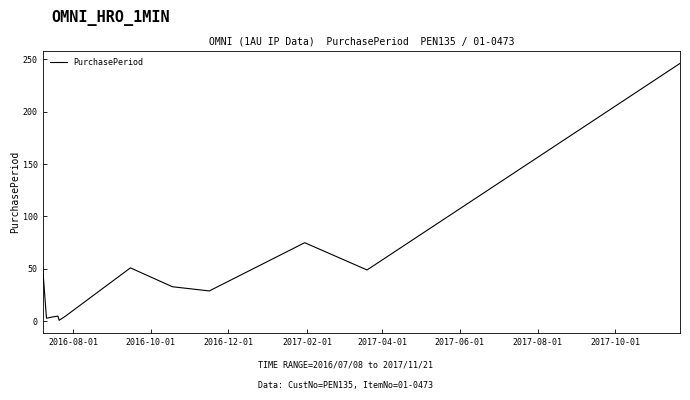

What is the maximum value shown in the chart?

246